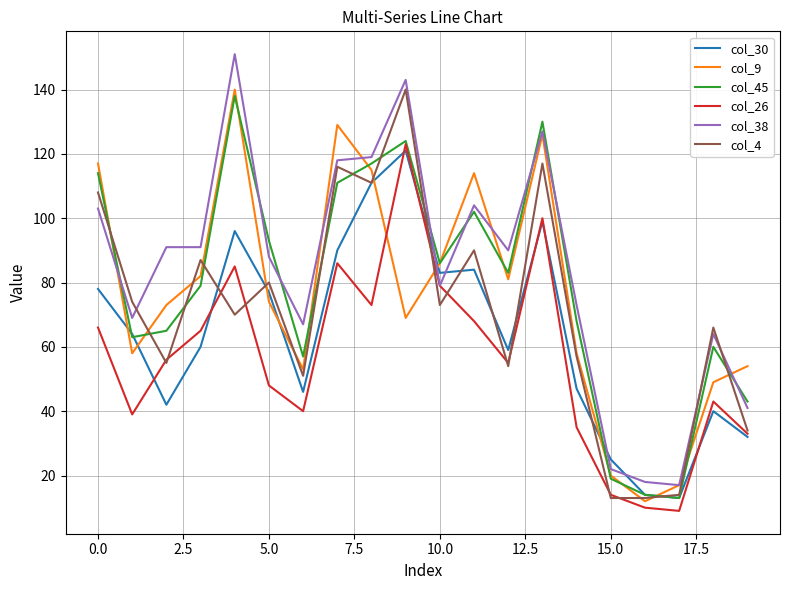

True or false: col_38 and col_9 intersect in this chart.

True